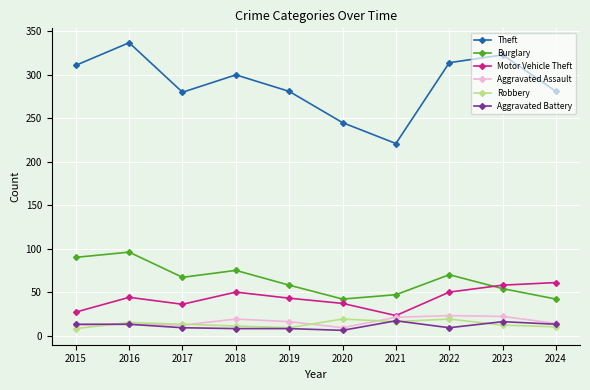

What is the minimum value for Aggravated Battery?

6